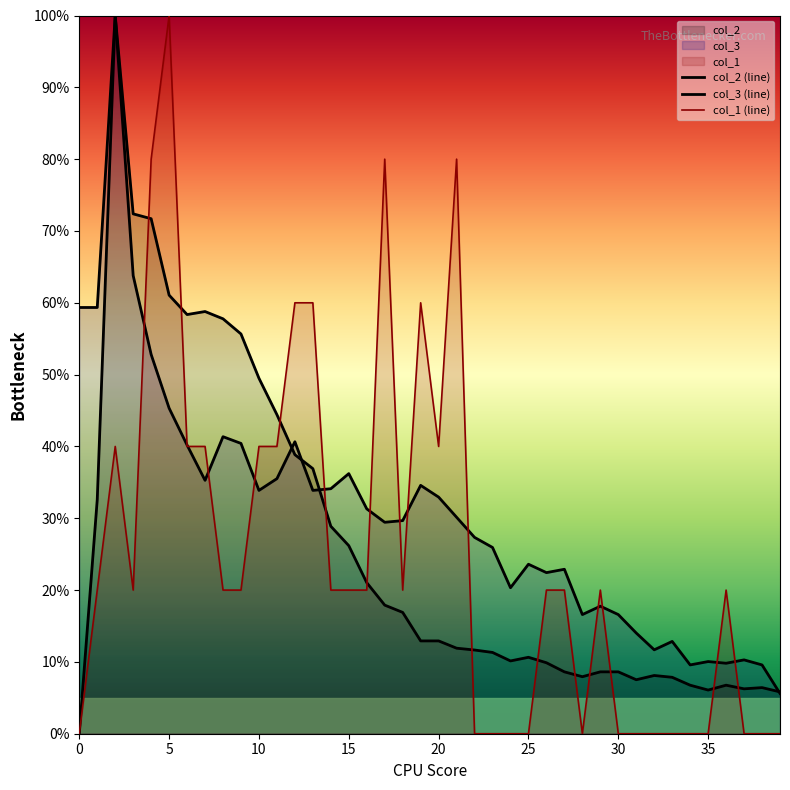

How many interior local valleys does the col_3 (line) series have?

10